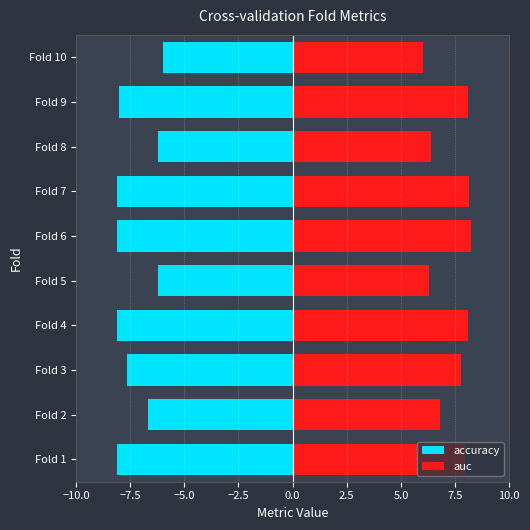

The auc series shows 12.7 at Fold 1. True or false?

False